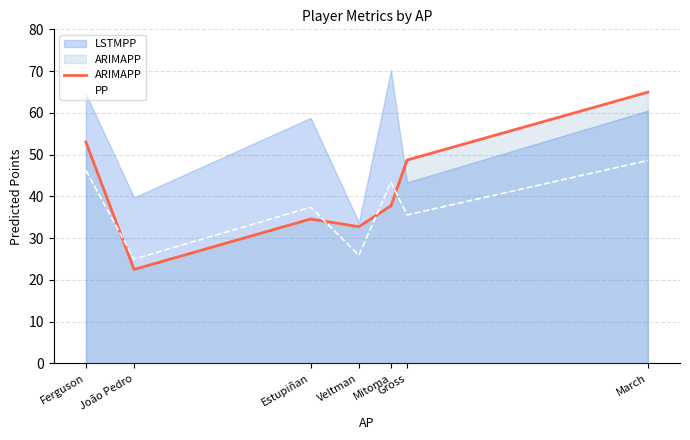

What is the approximate value of ARIMAPP at March?

65.0